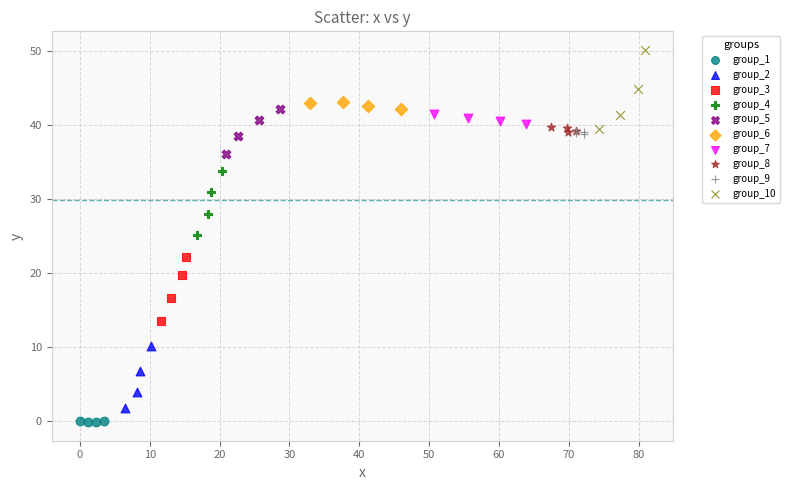

Which series contains the highest Y value?

group_10